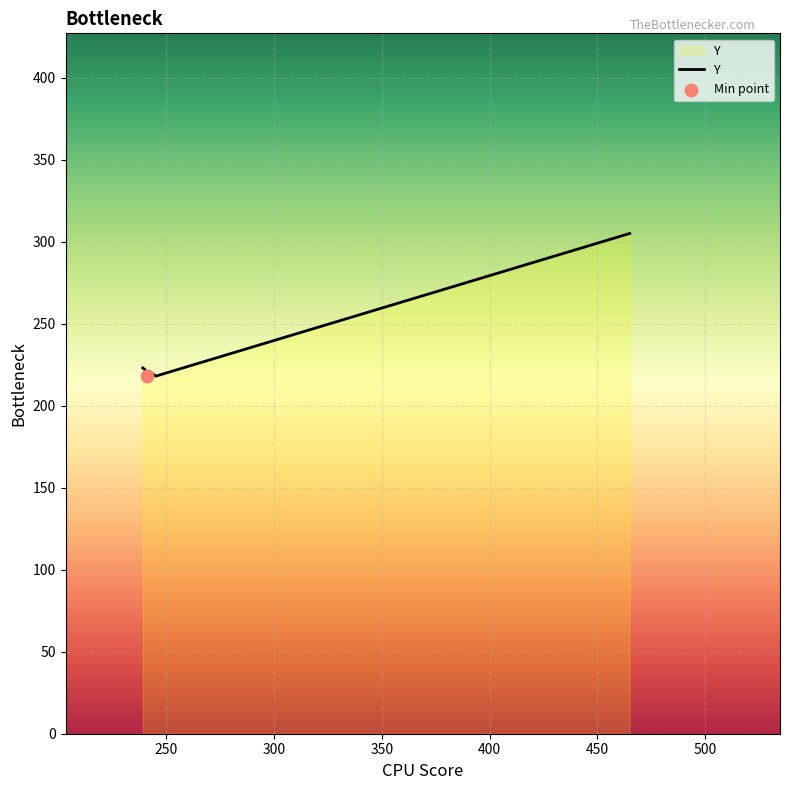

What is the sum of all values?

1407